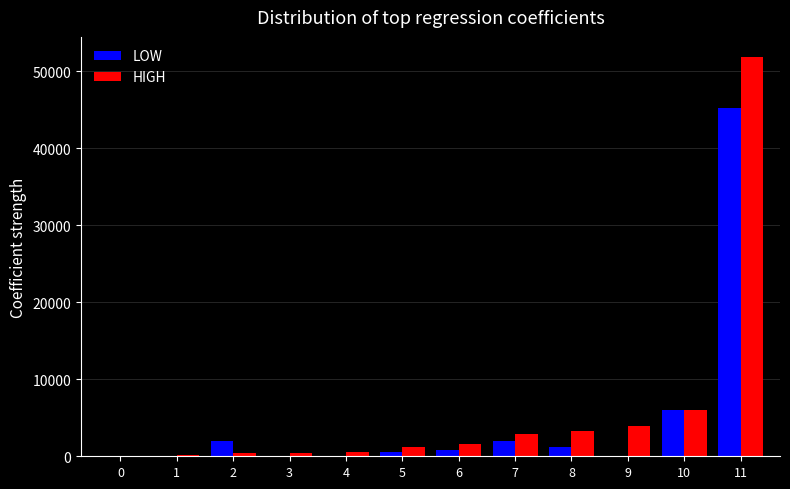

The value of HIGH at 4 is 546.8. True or false?

True